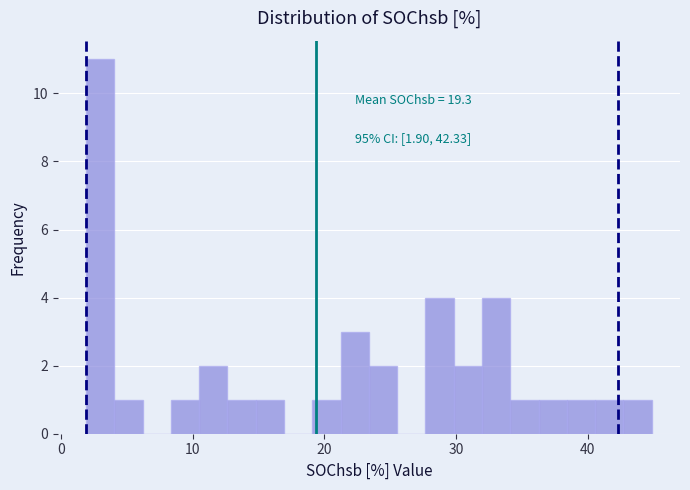

Around what value on the x-axis is the tallest bar? Give the approximate position of its centre, as read against the axis.

3